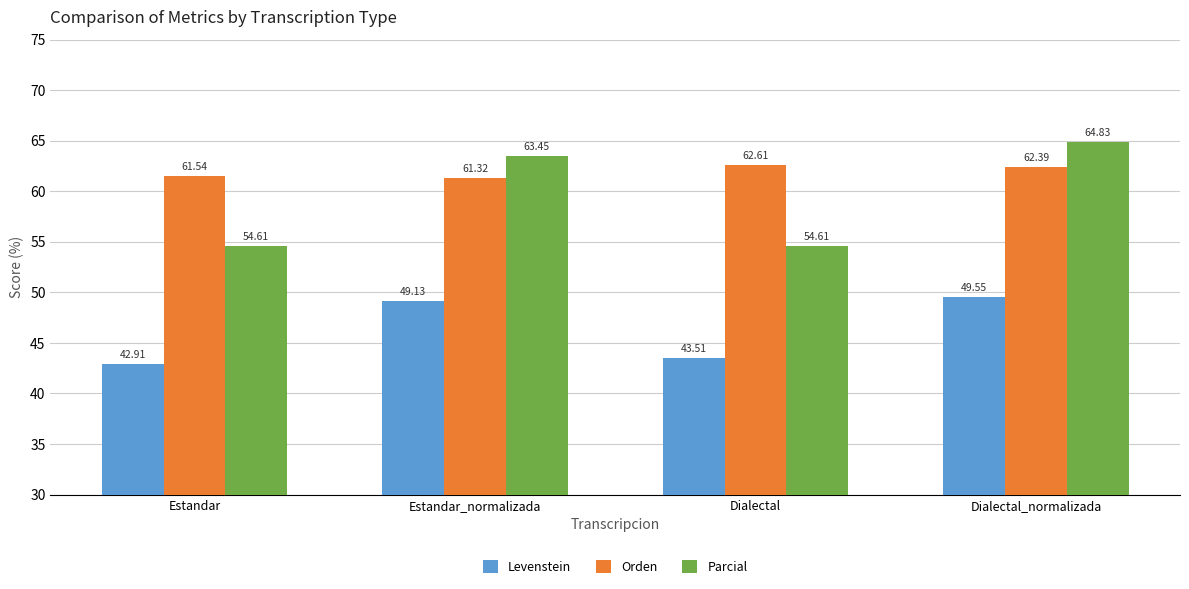

What is the label of the 3rd bar from the right?

Estandar_normalizada